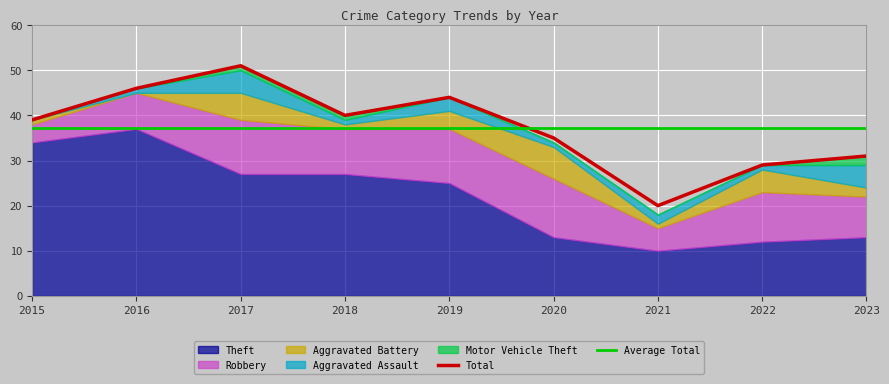

Reading left to right, what are all the values shown in this chart?

Total: 2015=39	2016=46	2017=51	2018=40	2019=44	2020=35	2021=20	2022=29	2023=31
Theft: 2015=34	2016=37	2017=27	2018=27	2019=25	2020=13	2021=10	2022=12	2023=13
Robbery: 2015=4	2016=8	2017=12	2018=10	2019=12	2020=13	2021=5	2022=11	2023=9
Aggravated Battery: 2015=1	2016=0	2017=6	2018=1	2019=4	2020=7	2021=1	2022=5	2023=2
Aggravated Assault: 2015=0	2016=1	2017=5	2018=1	2019=3	2020=1	2021=2	2022=1	2023=5
Motor Vehicle Theft: 2015=0	2016=0	2017=1	2018=1	2019=0	2020=0	2021=0	2022=0	2023=2